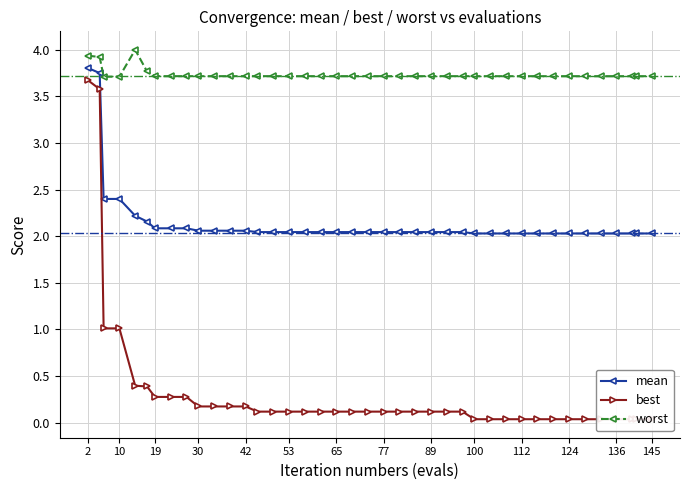

What are all the series names shown in the legend?

mean, best, worst